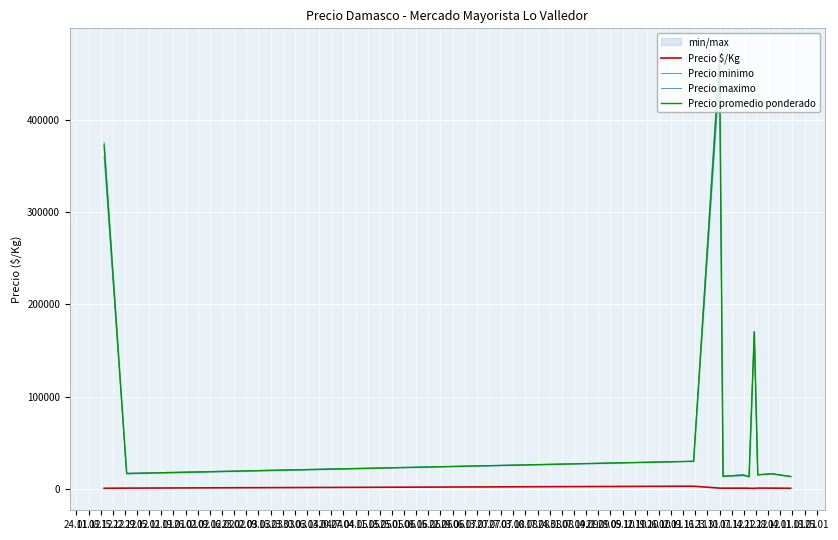

Is this an area chart (filled region under the line)?

No